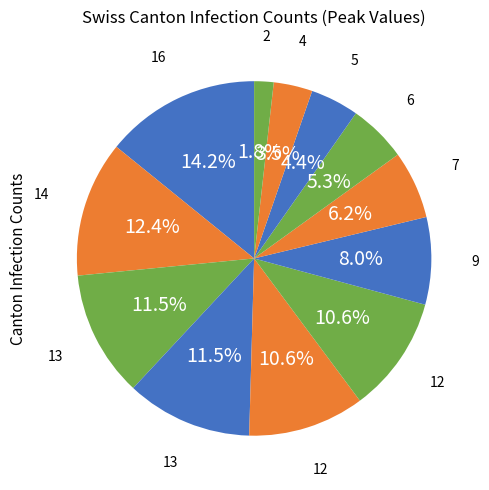

Count the number of slices in the pie.

12